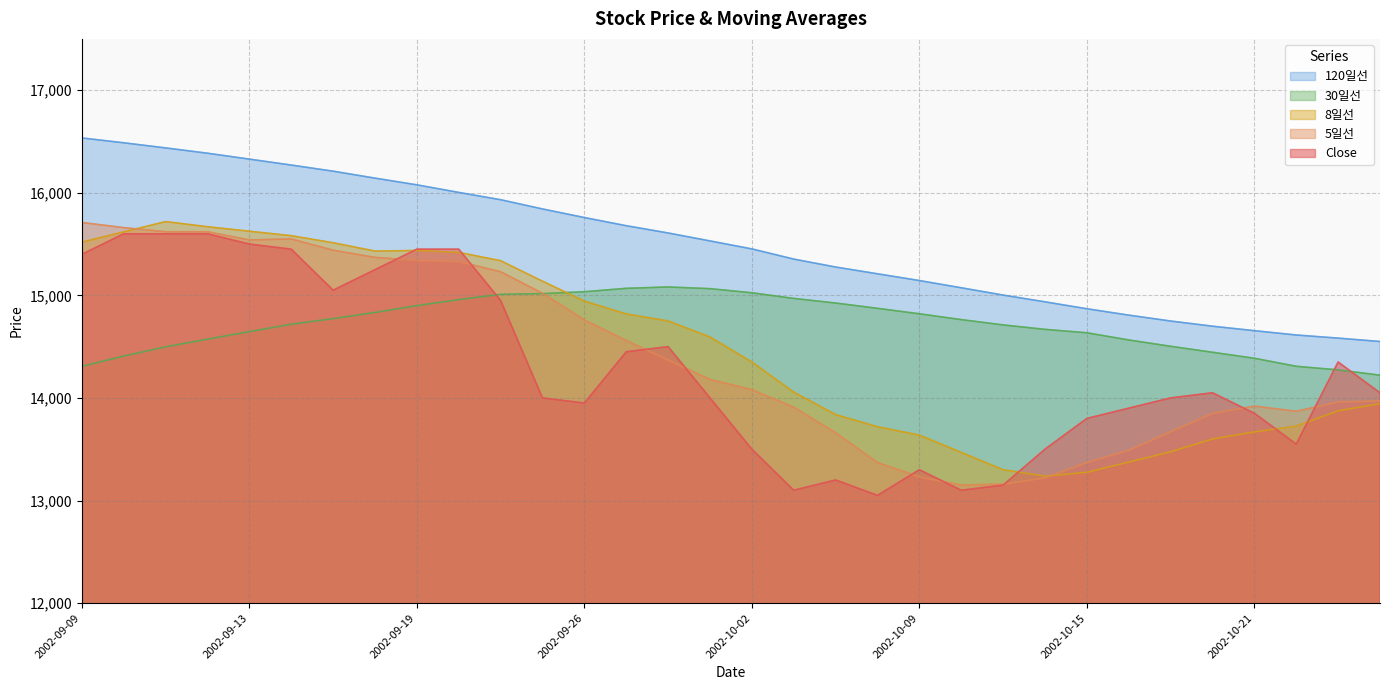

The value of 120일선 at 2002-09-26 is 6280.0. True or false?

False